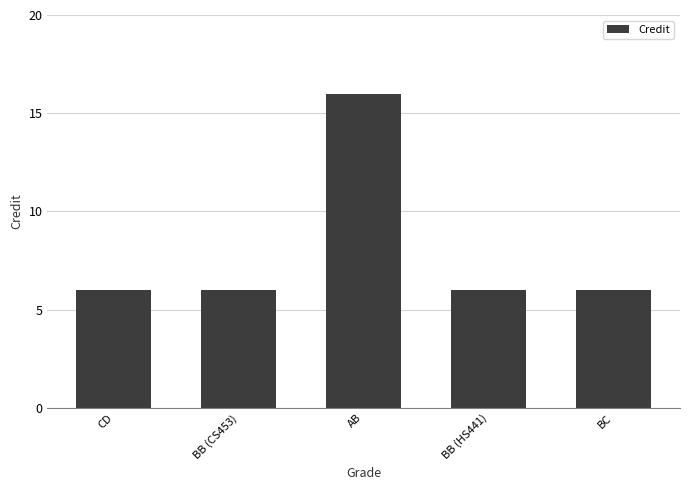

The value at CD is 3. True or false?

False